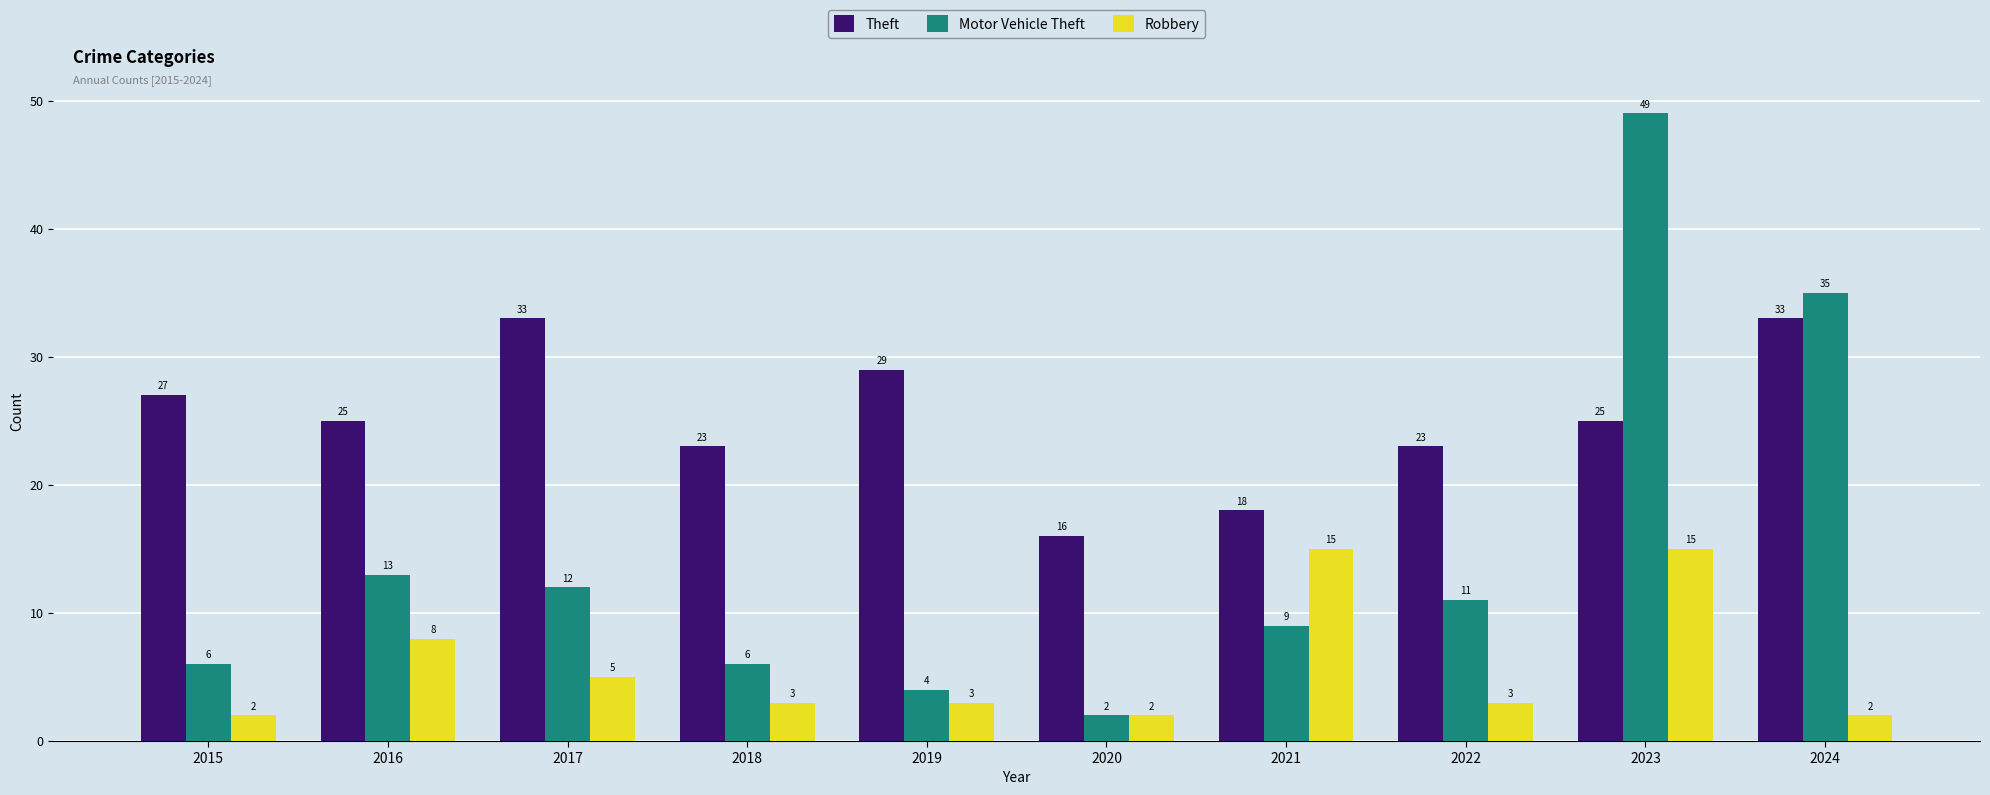

Is the value of Motor Vehicle Theft at 2024 greater than the value of Theft at 2022?

Yes